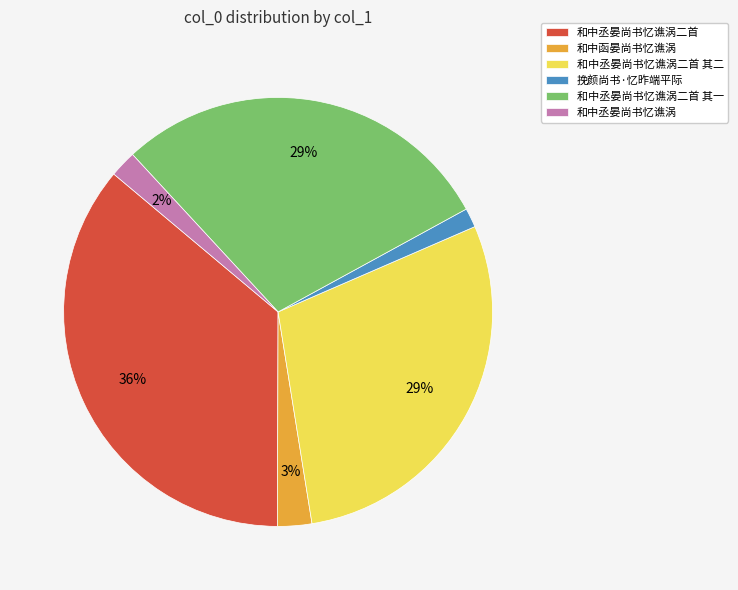

Between 和中丞晏尚书忆谯涡二首 其一 and 和中丞晏尚书忆谯涡二首, which is larger?

和中丞晏尚书忆谯涡二首